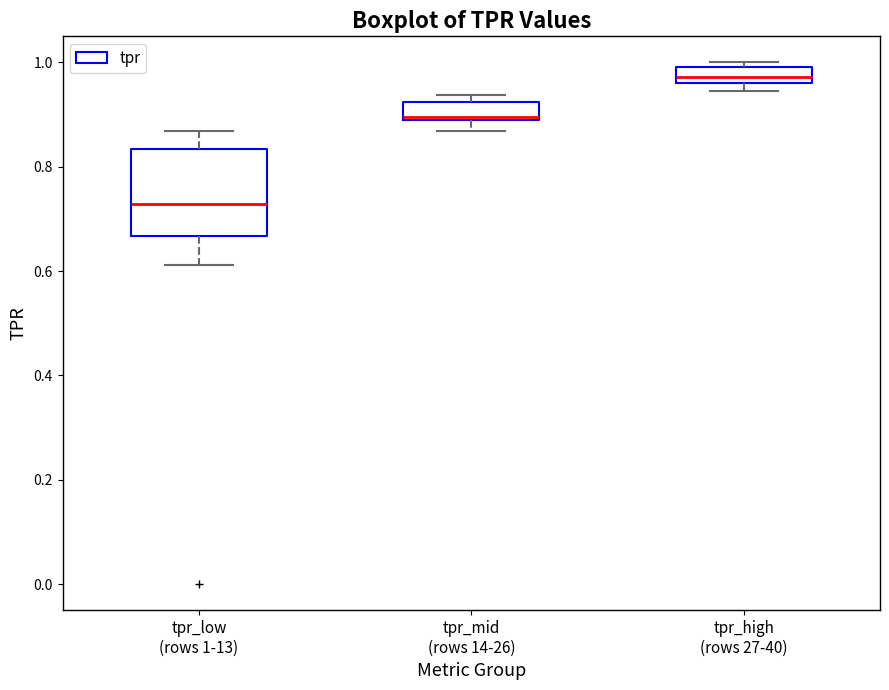

Reading left to right, transcribe this box plot: for each box, give where its median line is, the range the box spans, and where its two whiskers end, as read against the y-axis. The values are not printed on the chart, so give them approximately, as read against the axis.

tpr_low (rows 1-13): median 0.72, box 0.66 to 0.84, whiskers 0.62 to 0.86
tpr_mid (rows 14-26): median 0.90, box 0.88 to 0.92, whiskers 0.86 to 0.94
tpr_high (rows 27-40): median 0.98, box 0.96 to 1.00, whiskers 0.94 to 1.00 (just above the box's upper edge)